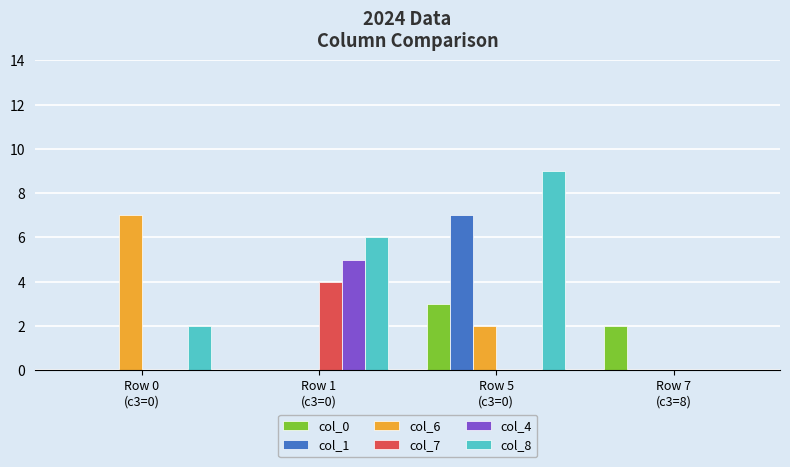

How many groups of bars are there?

4